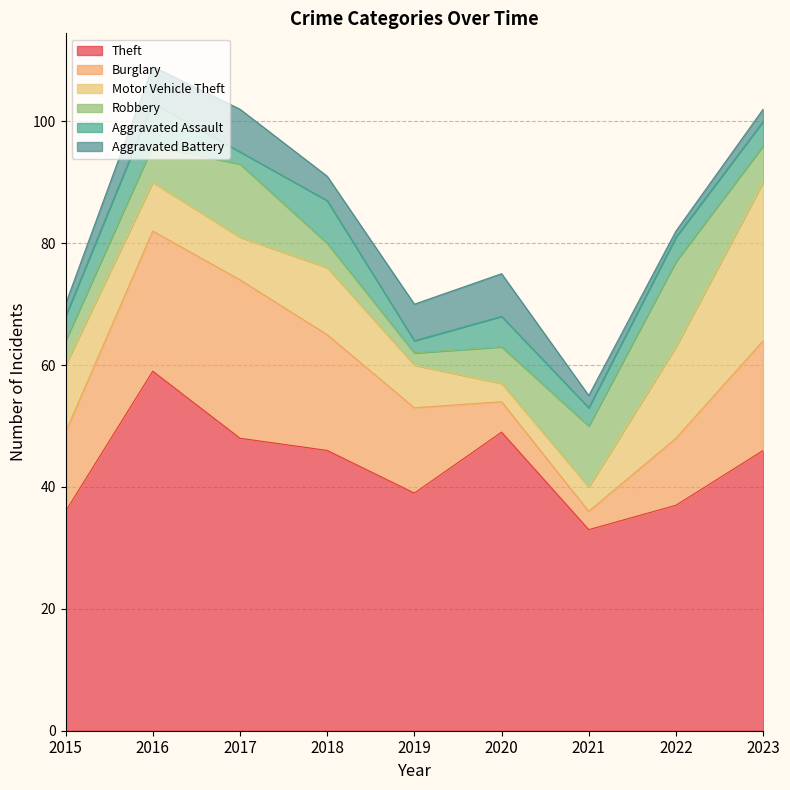

What is the difference between the maximum and minimum values in the Robbery series?

12